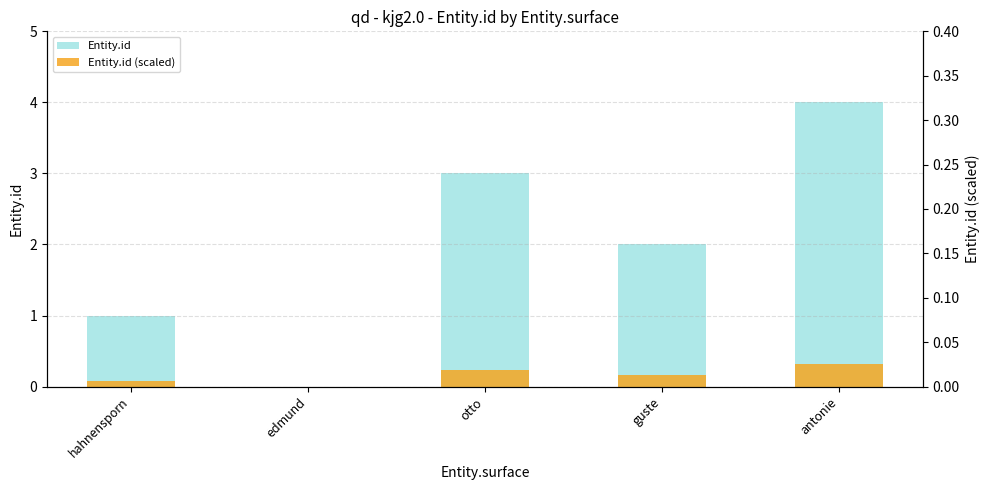

What are all the series names shown in the legend?

Entity.id, Entity.id (scaled)